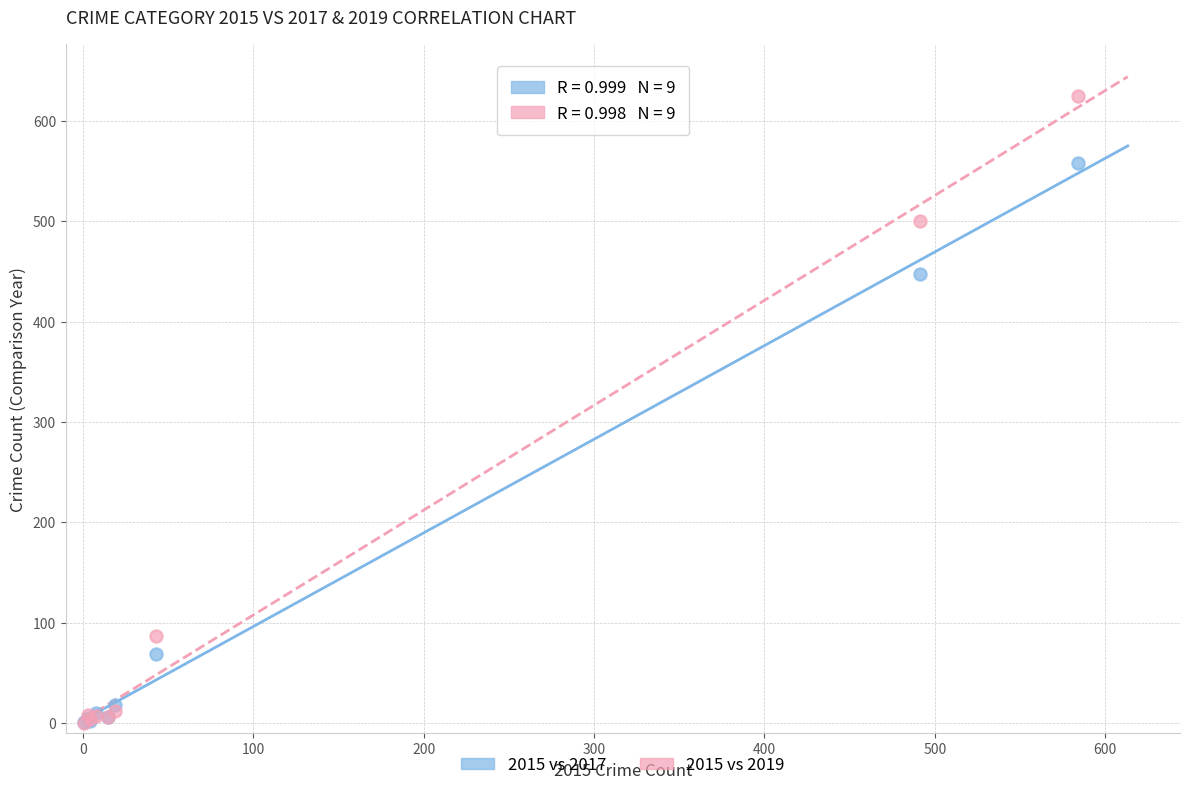

Across all series, what Y value is closest to 312?

447